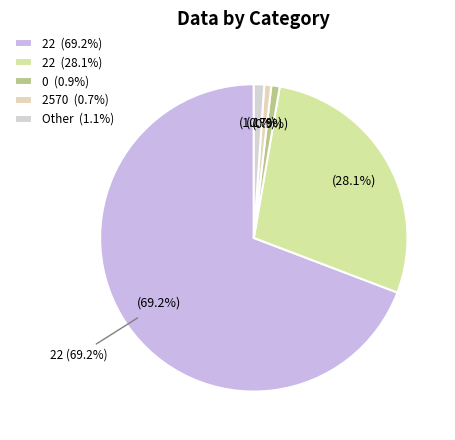

What percentage is NOT represented by 2570?

99.3%